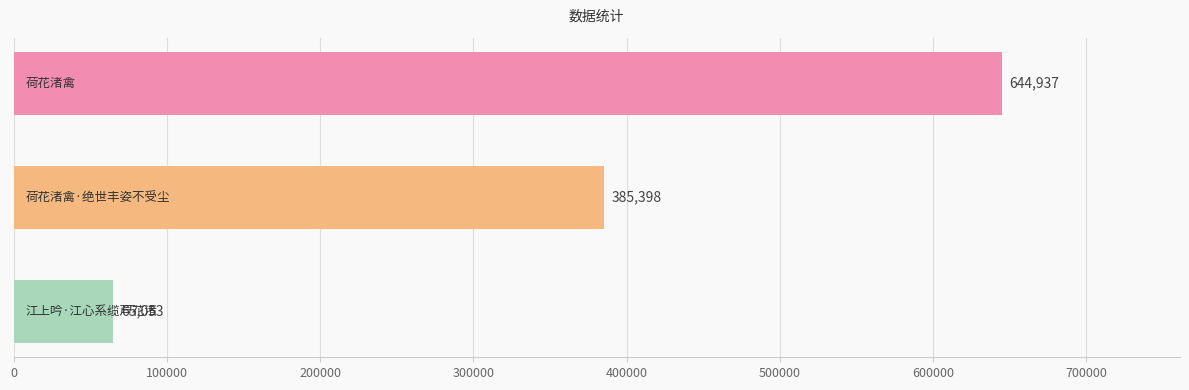

What is the greatest value displayed?

644937